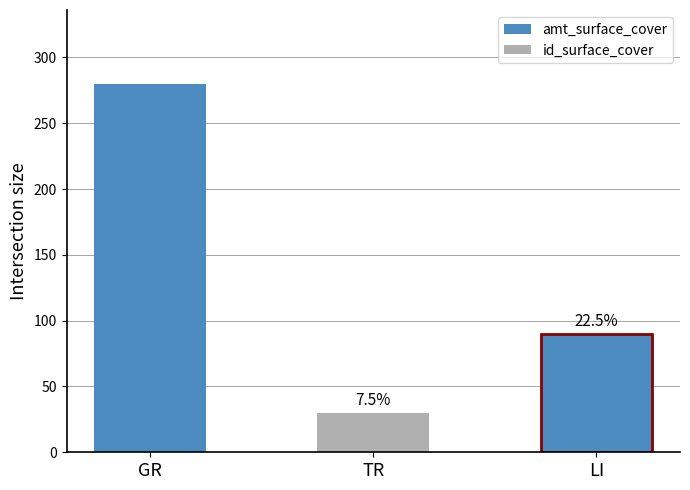

What is the ratio of the value at LI to the value at TR?

3.0